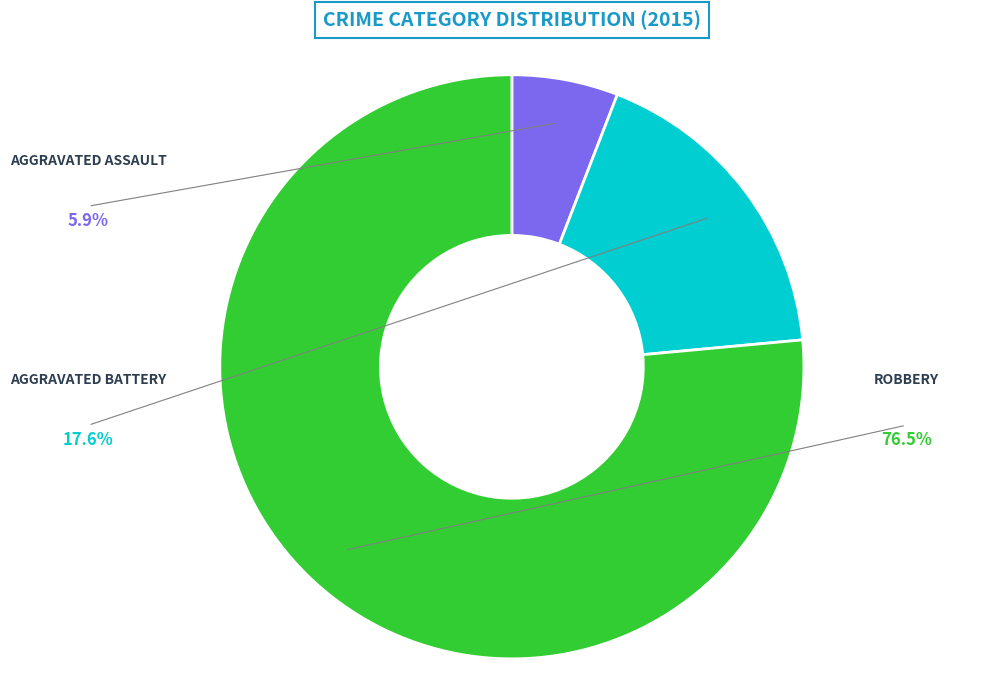

Does any single category account for the majority?

Yes